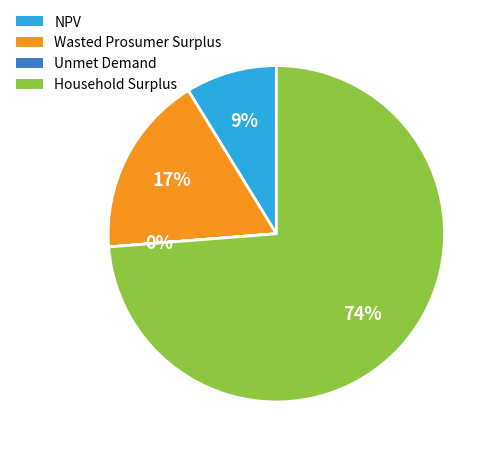

Do Household Surplus and Wasted Prosumer Surplus together represent more than half of the pie?

Yes